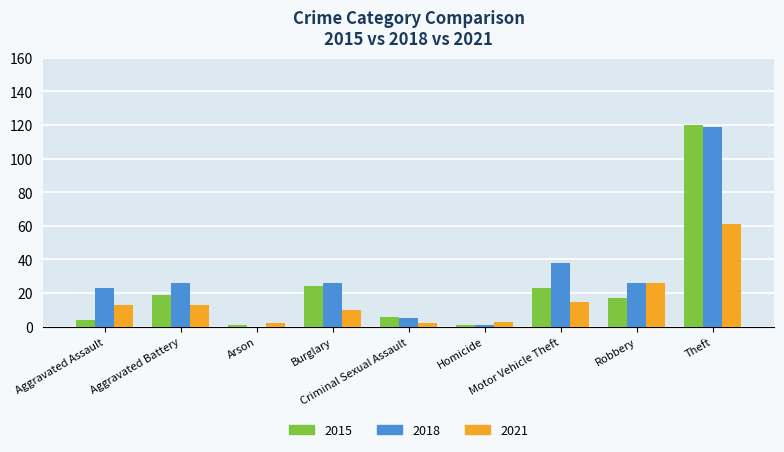

What is the maximum value shown in the chart?

120